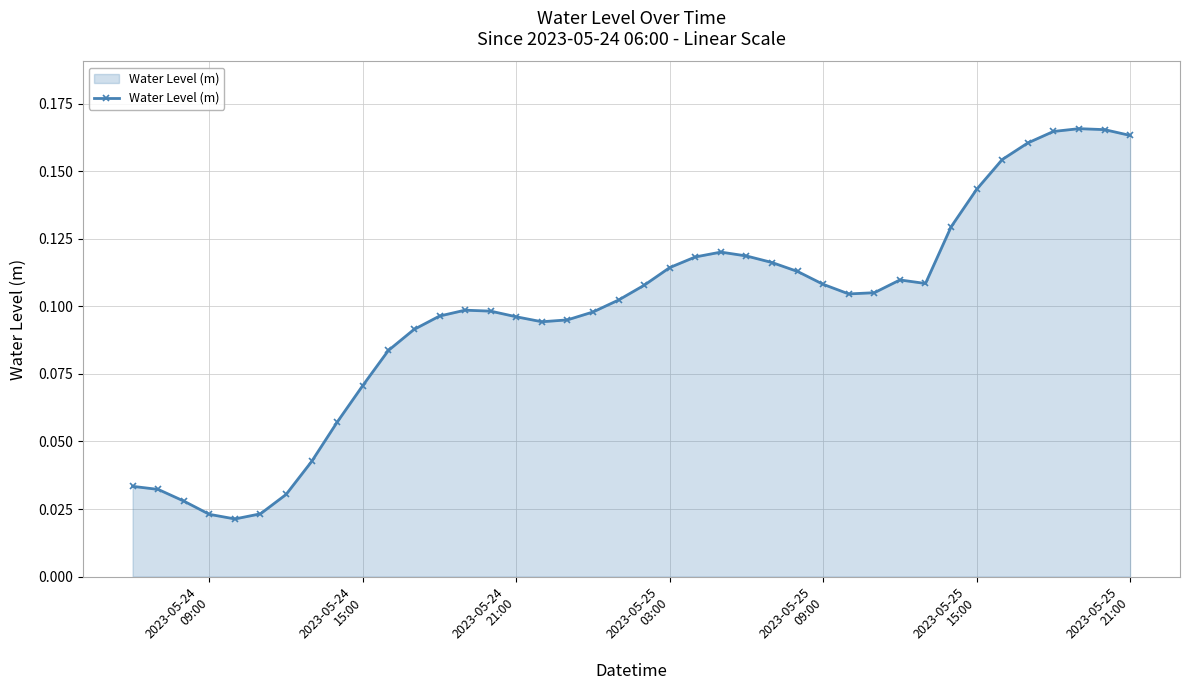

Count the values in the range 0 to 1.

40